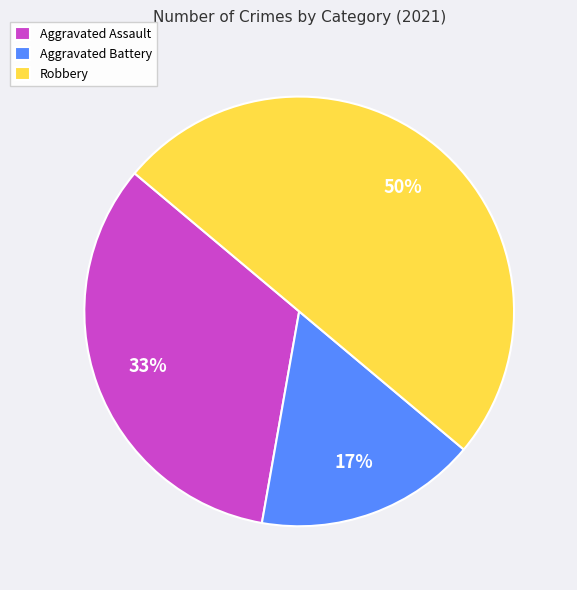

Is the sum of Aggravated Battery and Robbery greater than half?

Yes